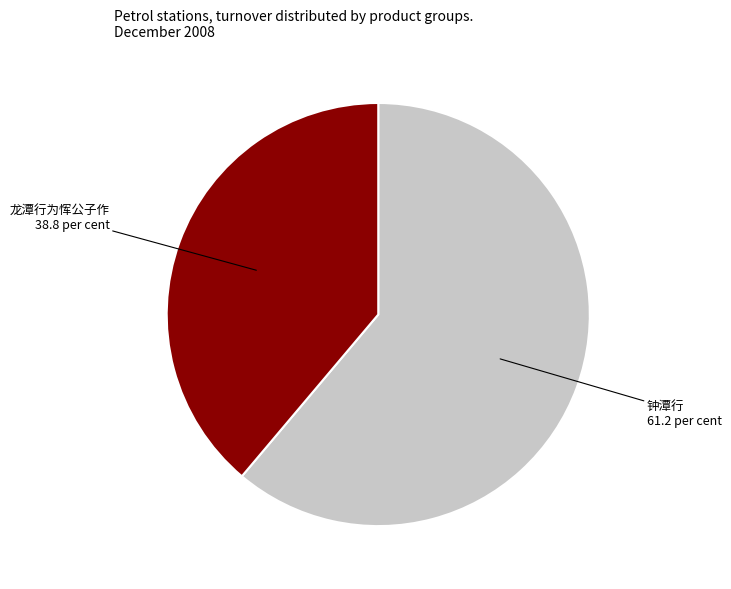

What is the ratio of the value at 龙潭行为恽公子作 38.8 per cent to the value at 钟潭行 61.2 per cent?

0.6